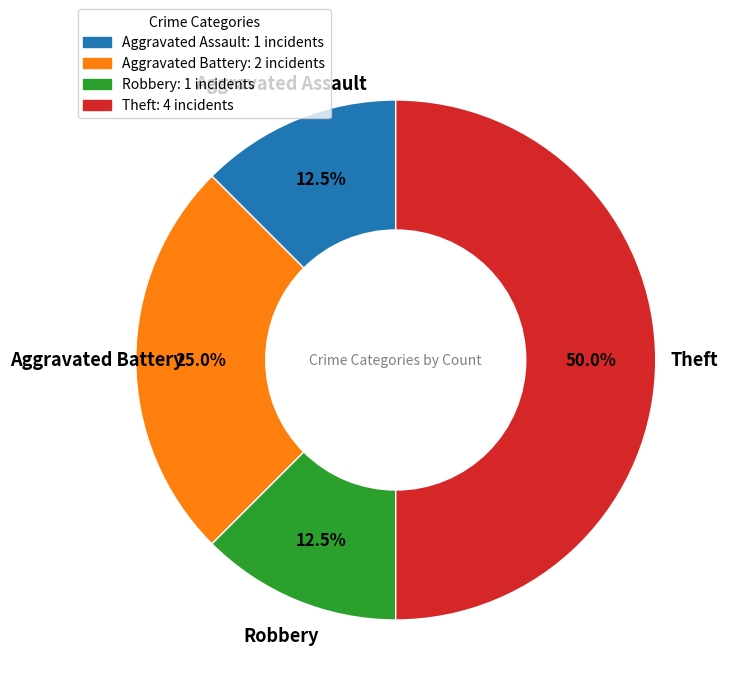

What is the ratio of the value at Theft to the value at Aggravated Assault?

4.0